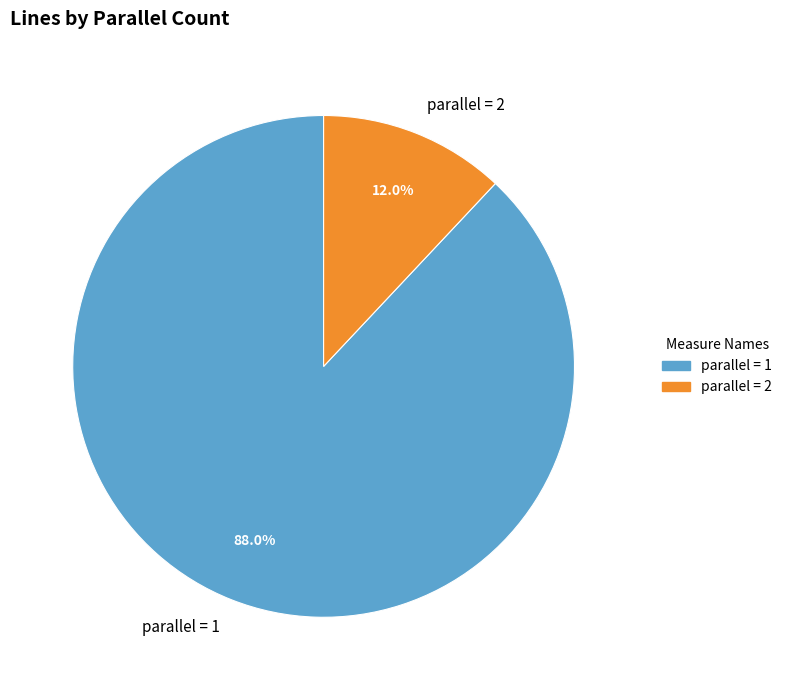

Is there any slice that represents more than half of the pie?

Yes